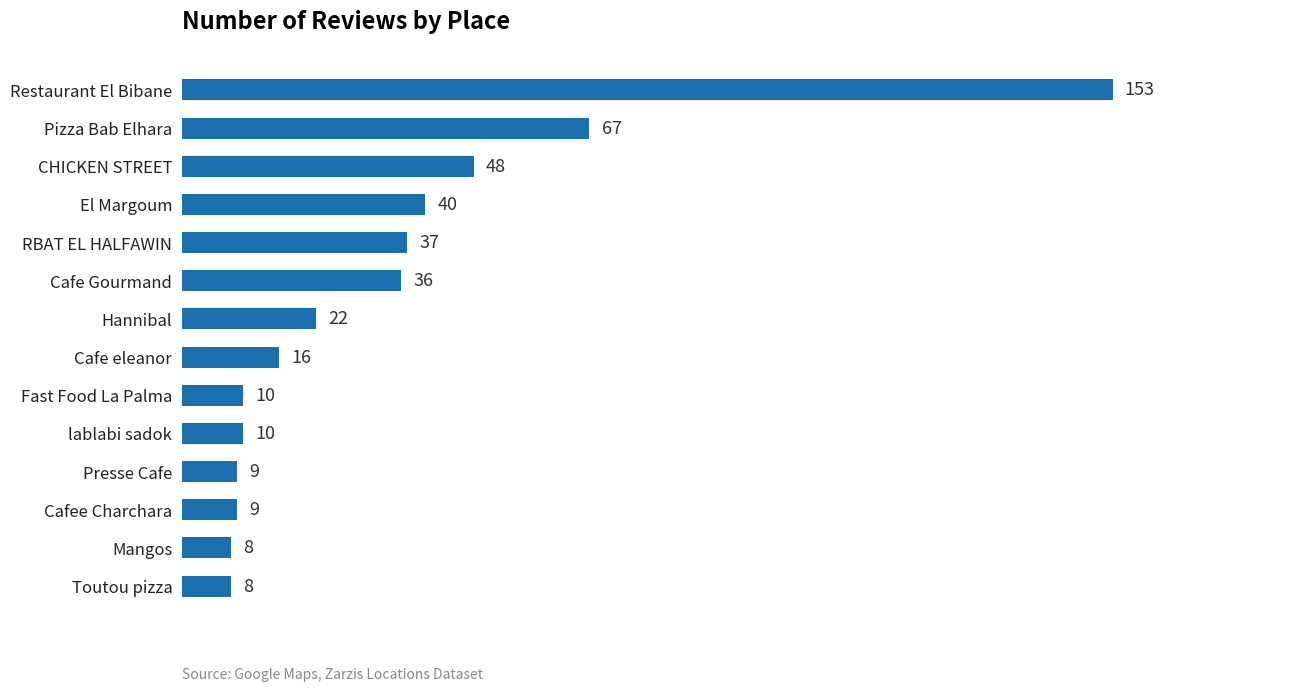

What is the difference between the second highest and second lowest values?

59